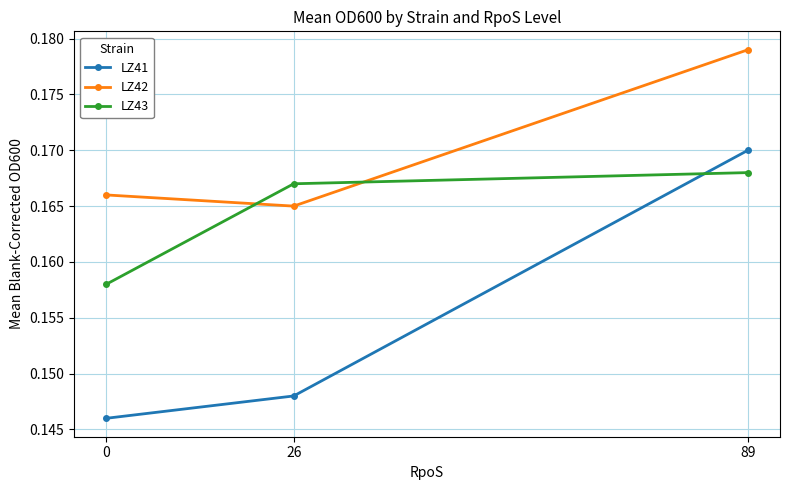

Is it true that LZ43 equals 0.3 at 89?

False